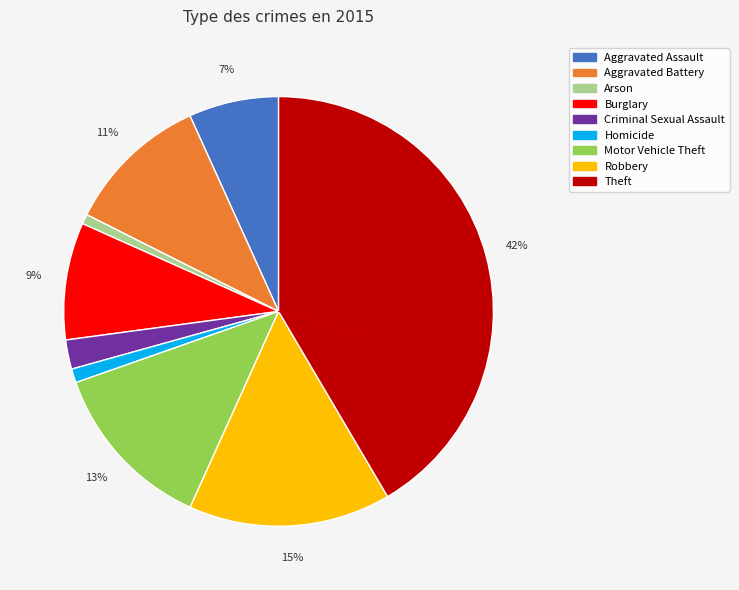

What percentage is the Homicide slice, to the nearest percent?

1%